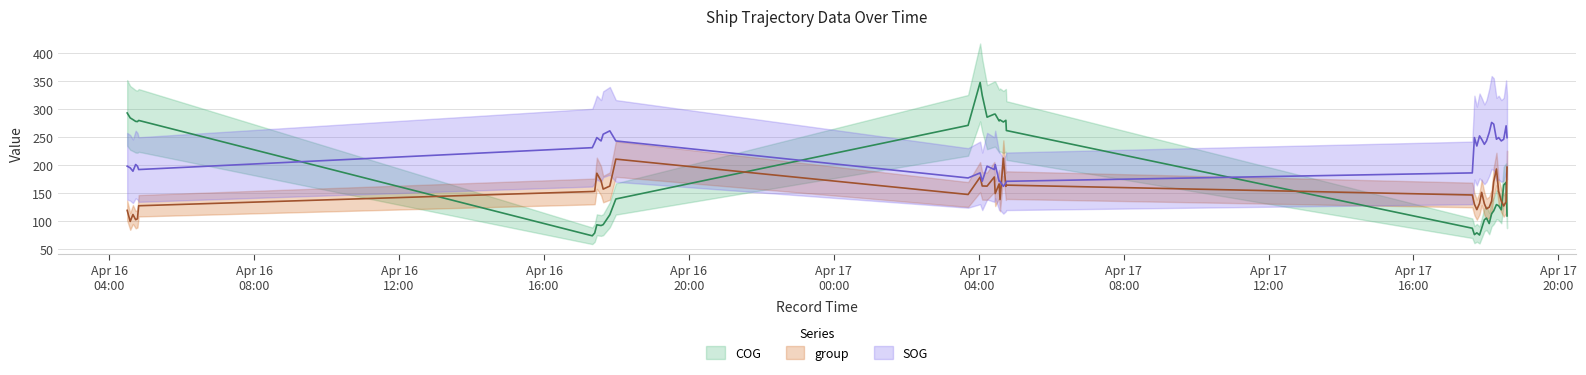

Which series changed the most between 2024-04-16 17:34:29 and 2024-04-16 17:49:00?

COG